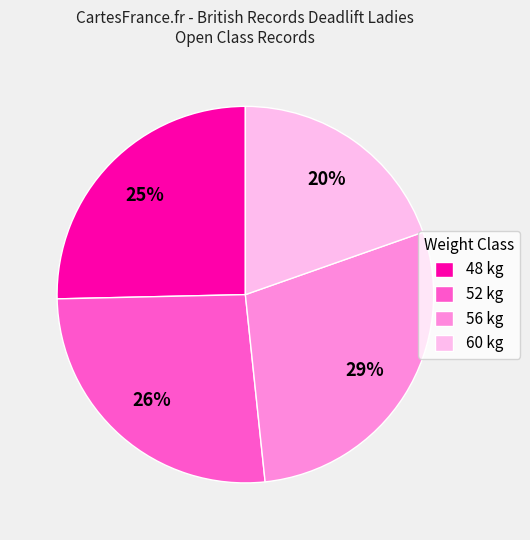

Does 56 account for over 50% of the chart?

No